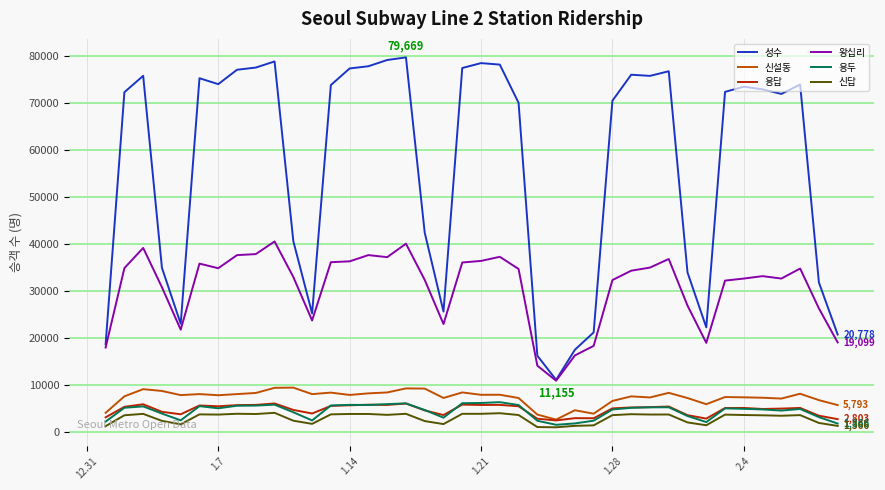

Which series has the largest total across all categories?

성수